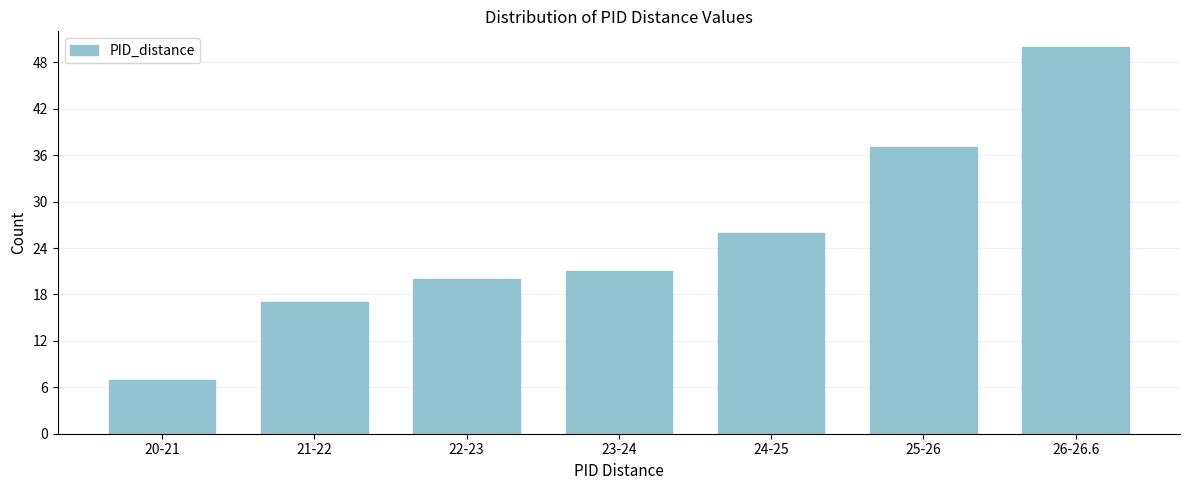

Reading left to right, list all the values displayed in this chart.

20-21=7	21-22=17	22-23=20	23-24=21	24-25=26	25-26=37	26-26.6=50